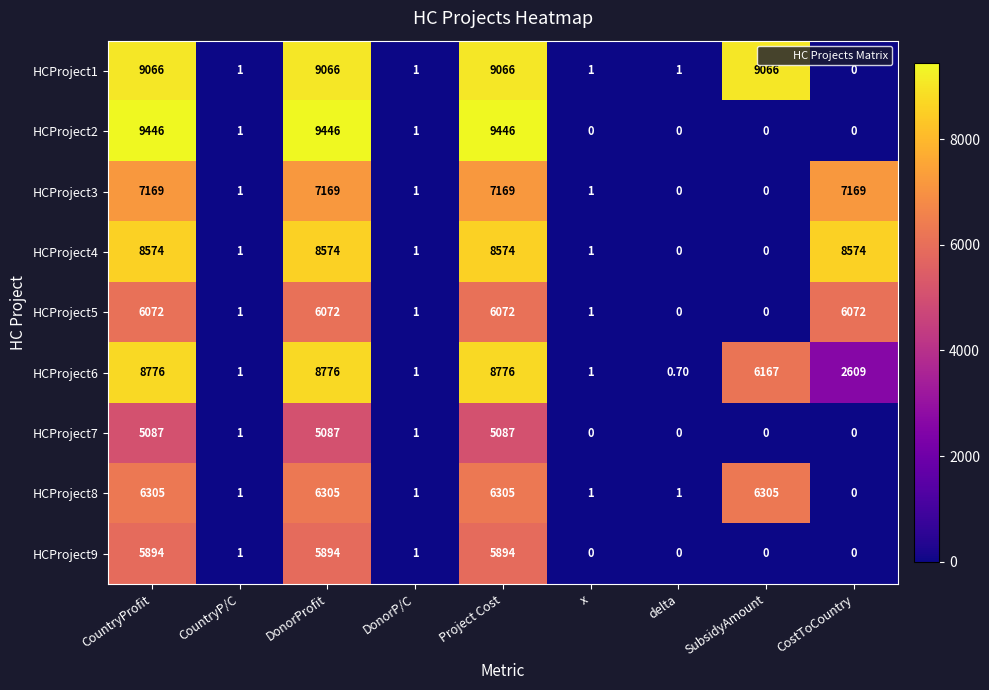

List the series in order of their peak value, highest first.

HCProject2, HCProject1, HCProject6, HCProject4, HCProject3, HCProject8, HCProject5, HCProject9, HCProject7